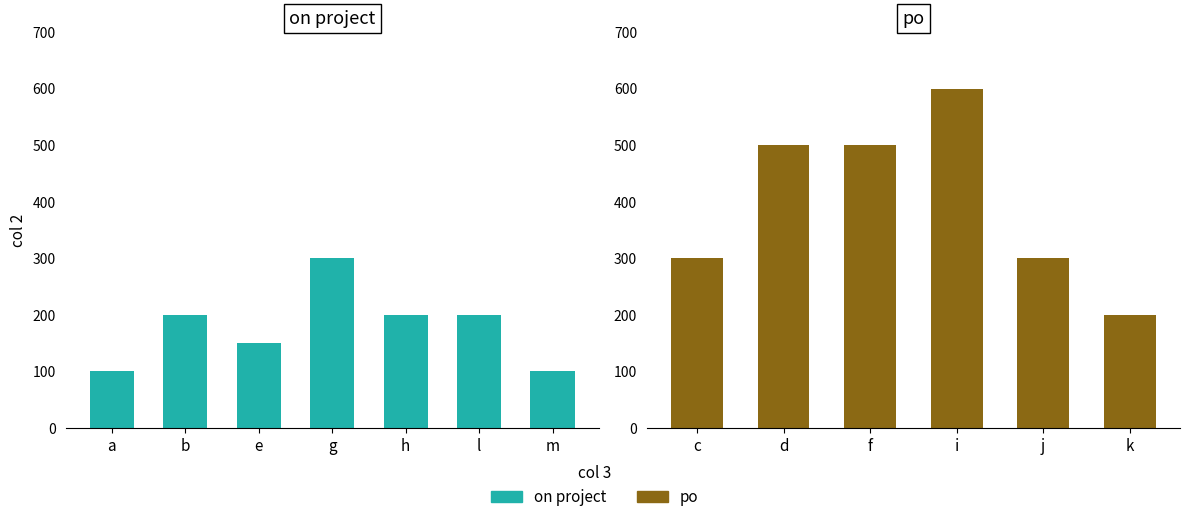

How many values are between 100 and 200?

6